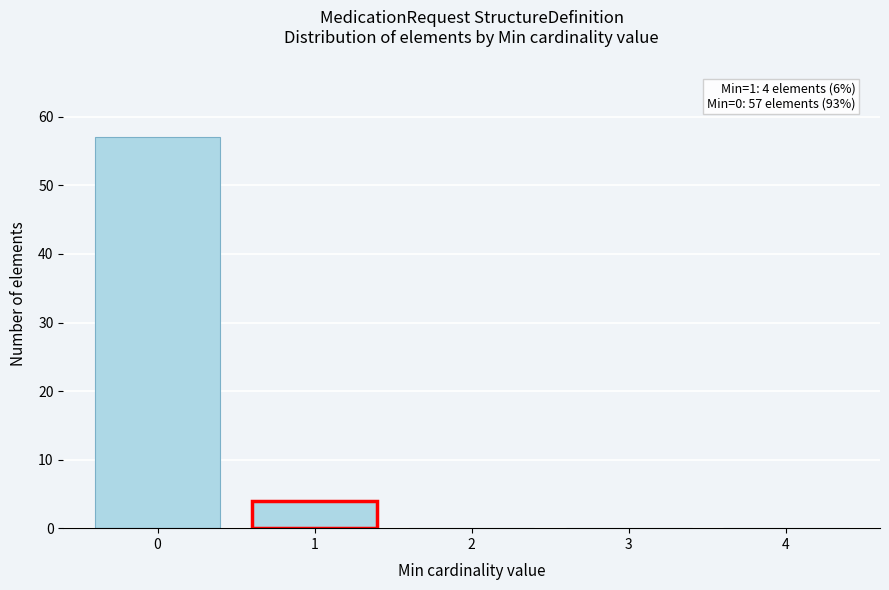

Reading left to right, list all the values displayed in this chart.

0=57	1=4	2=0	3=0	4=0